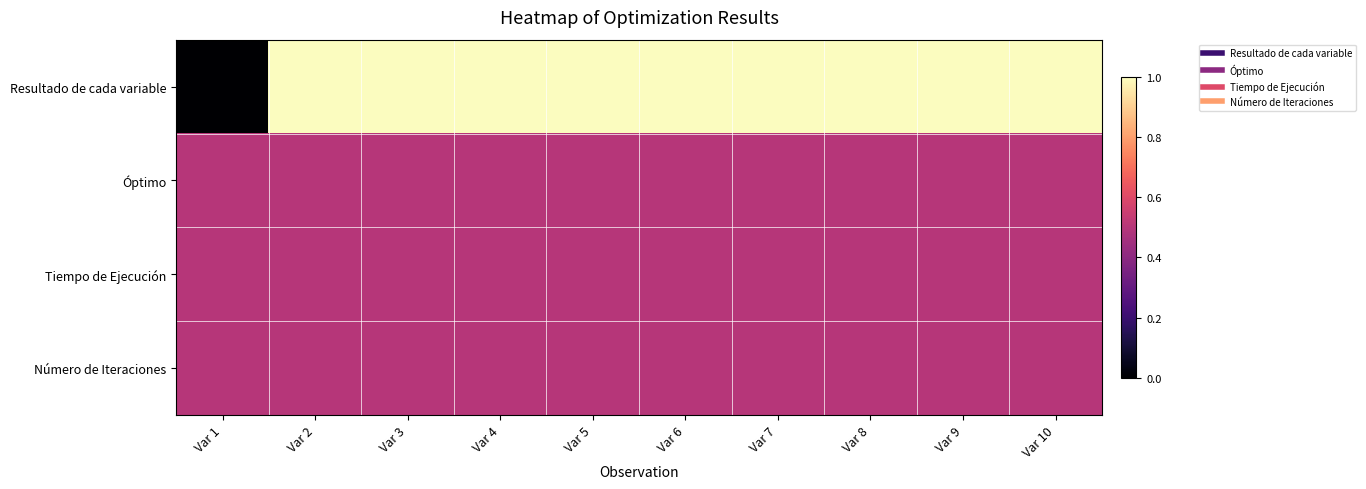

Reading left to right, extract all data points from this chart.

Resultado de cada variable: Var 1=0.0	Var 2=1.0	Var 3=1.0	Var 4=1.0	Var 5=1.0	Var 6=1.0	Var 7=1.0	Var 8=1.0	Var 9=1.0	Var 10=1.0
Óptimo: Var 1=0.5	Var 2=0.5	Var 3=0.5	Var 4=0.5	Var 5=0.5	Var 6=0.5	Var 7=0.5	Var 8=0.5	Var 9=0.5	Var 10=0.5
Tiempo de Ejecución: Var 1=0.5	Var 2=0.5	Var 3=0.5	Var 4=0.5	Var 5=0.5	Var 6=0.5	Var 7=0.5	Var 8=0.5	Var 9=0.5	Var 10=0.5
Número de Iteraciones: Var 1=0.5	Var 2=0.5	Var 3=0.5	Var 4=0.5	Var 5=0.5	Var 6=0.5	Var 7=0.5	Var 8=0.5	Var 9=0.5	Var 10=0.5